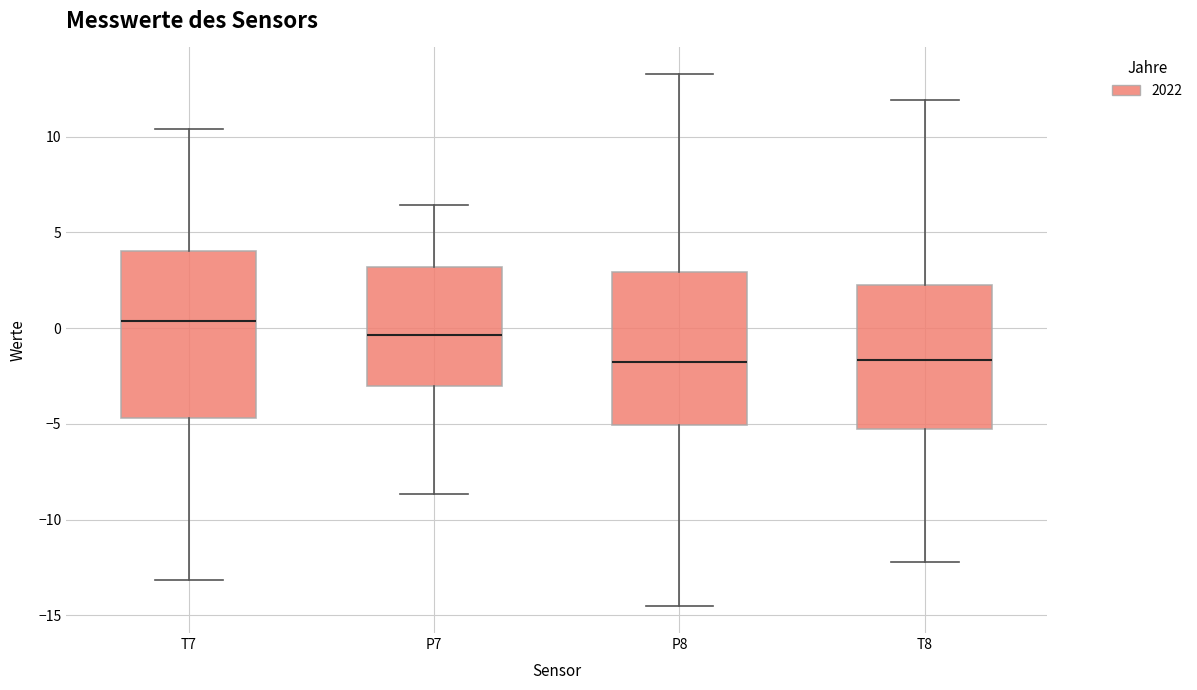

Comparing the boxes themselves (not the whiskers), which one is the tallest?

T7